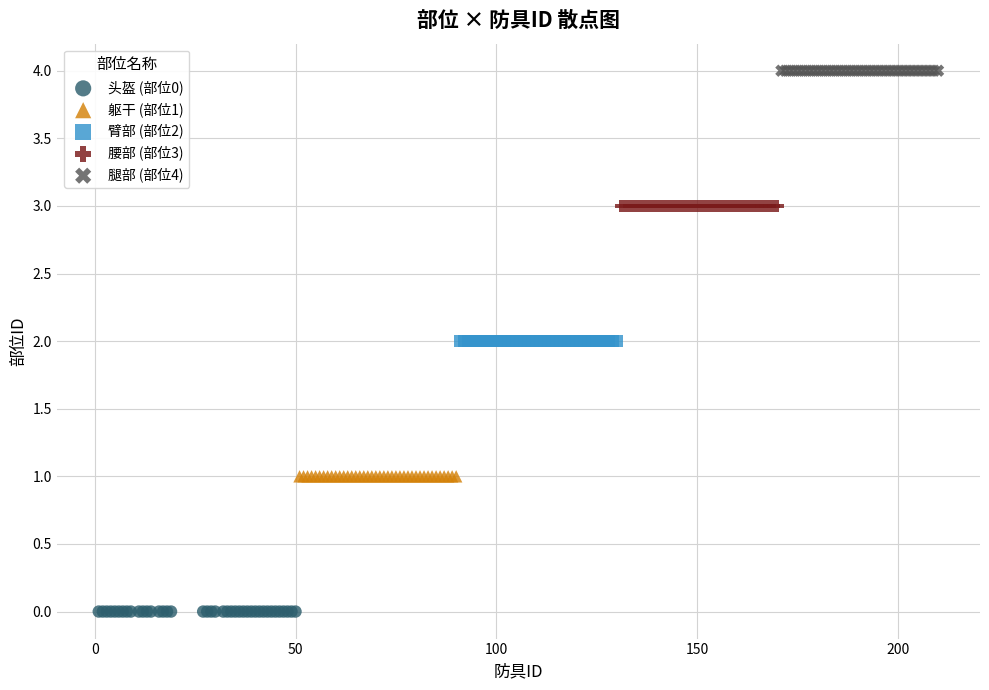

What are all the series names shown in the legend?

头盔 (部位0), 躯干 (部位1), 臂部 (部位2), 腰部 (部位3), 腿部 (部位4)